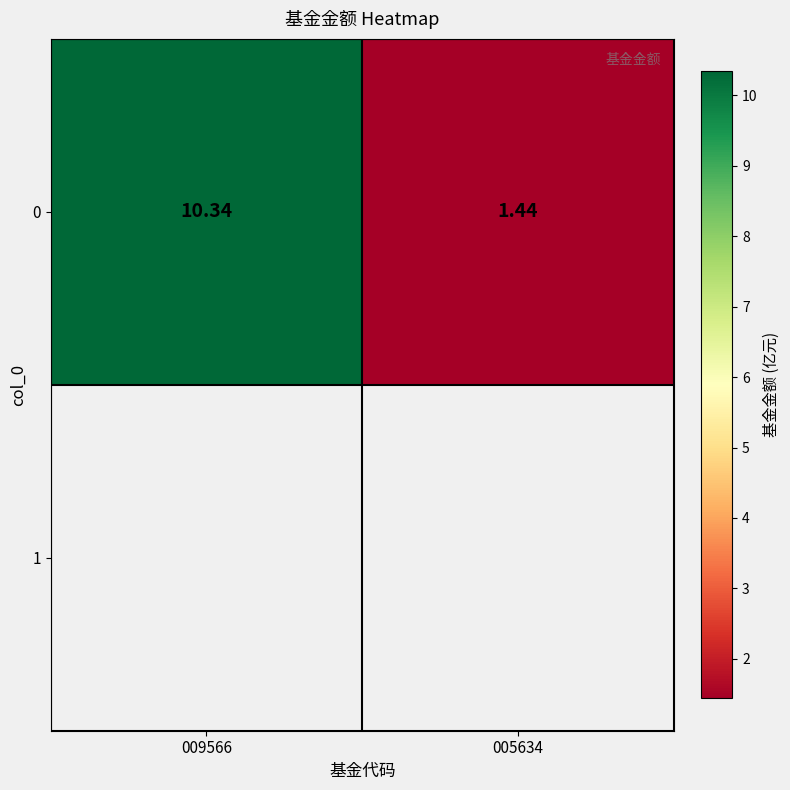

Rank the categories by value from lowest to highest.

005634, 009566